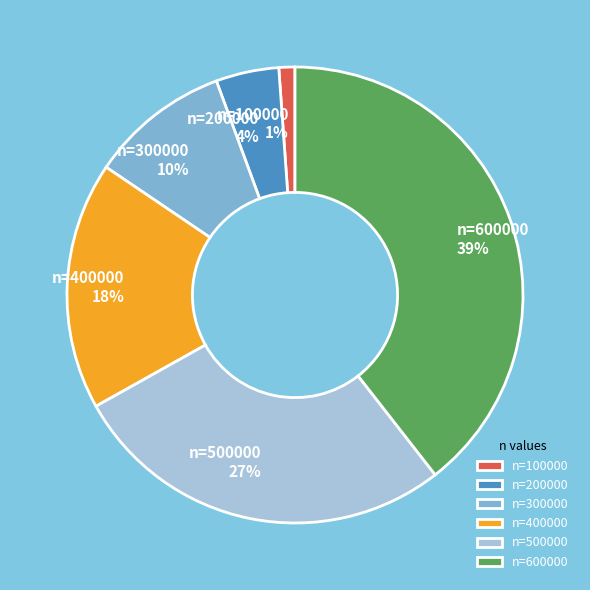

Between n=400000 and n=200000, which is larger?

n=400000